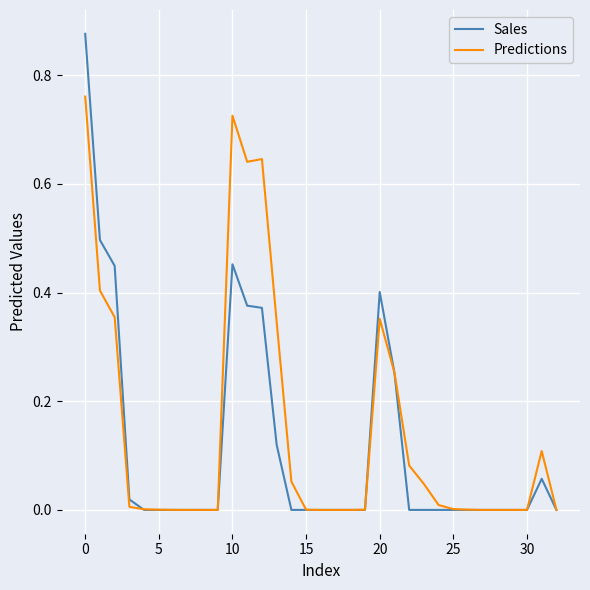

Which series has the largest range (max minus min)?

Sales